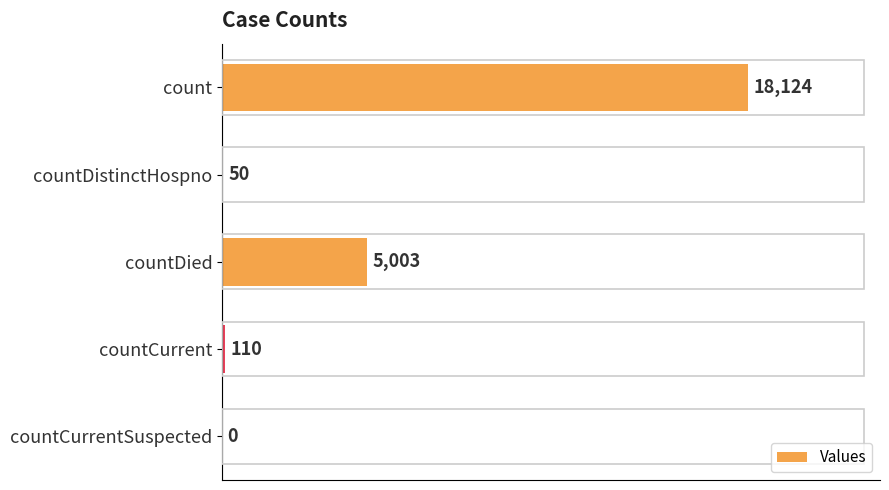

Between countDistinctHospno and countCurrentSuspected, which is larger?

countDistinctHospno